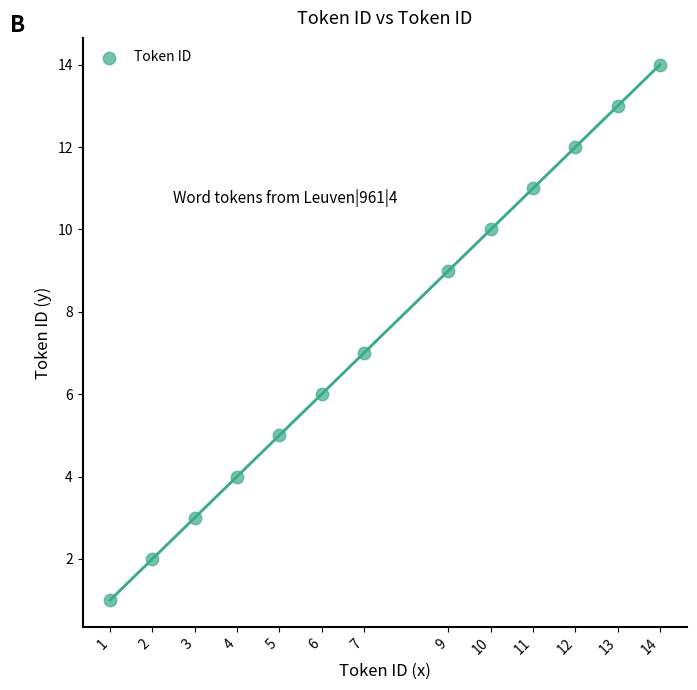

What is the range of X values (max minus min)?

13